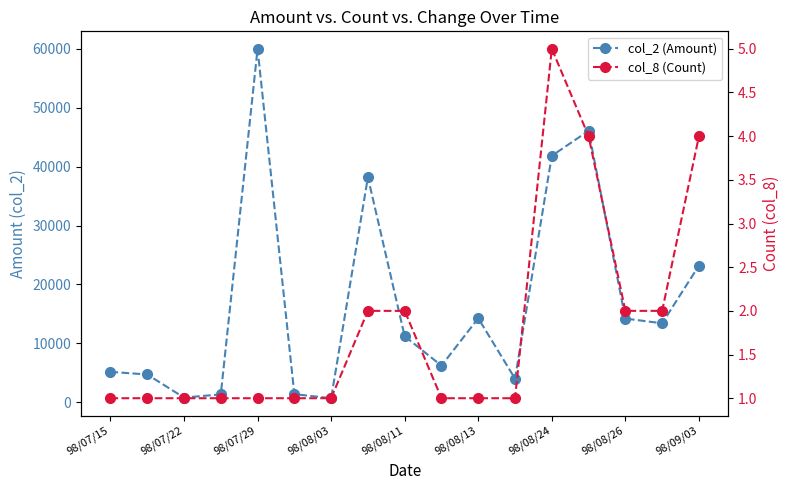

What is the value of the col_8 (Count) point at the 9th from the left?

2